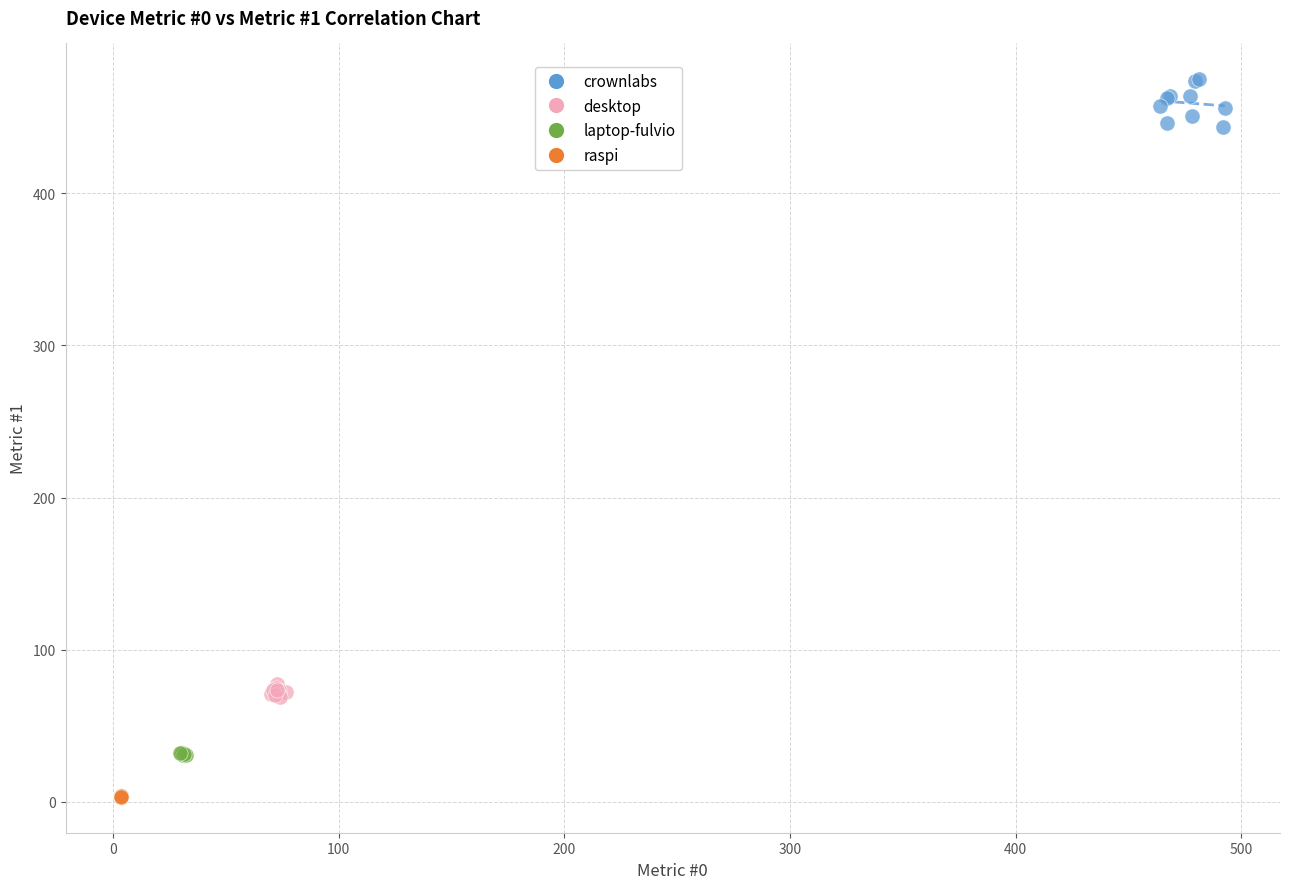

Which series has the largest Y range (max minus min)?

crownlabs